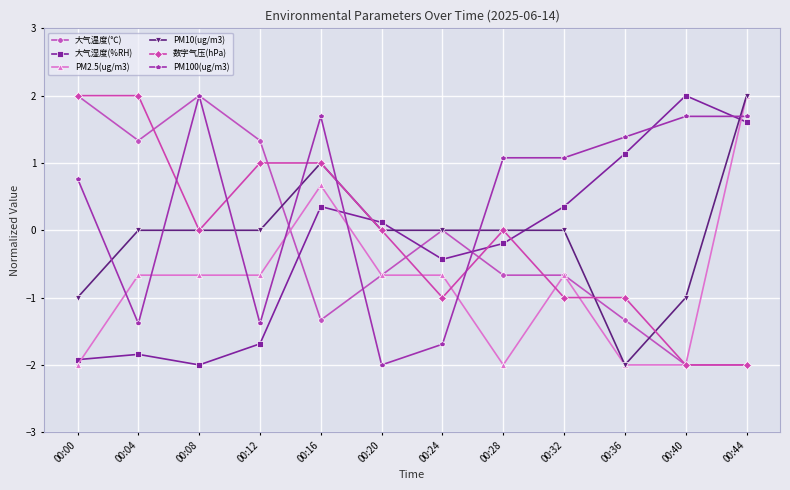

What is the difference between the highest and lowest values at 00:04?

3.8